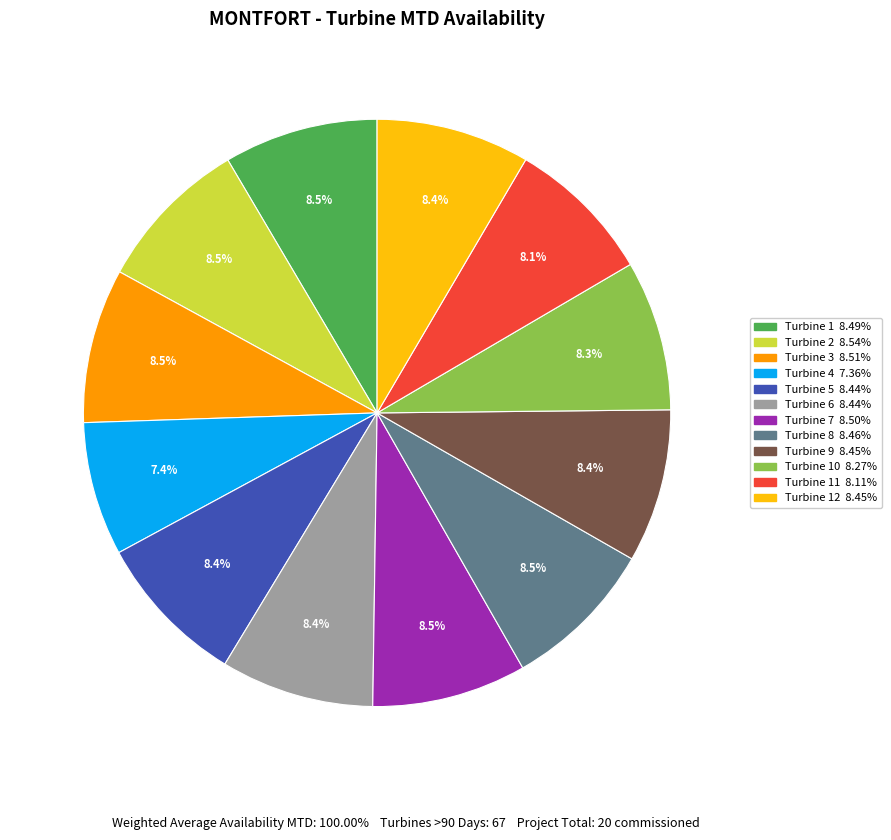

Is there a majority slice in this chart?

No